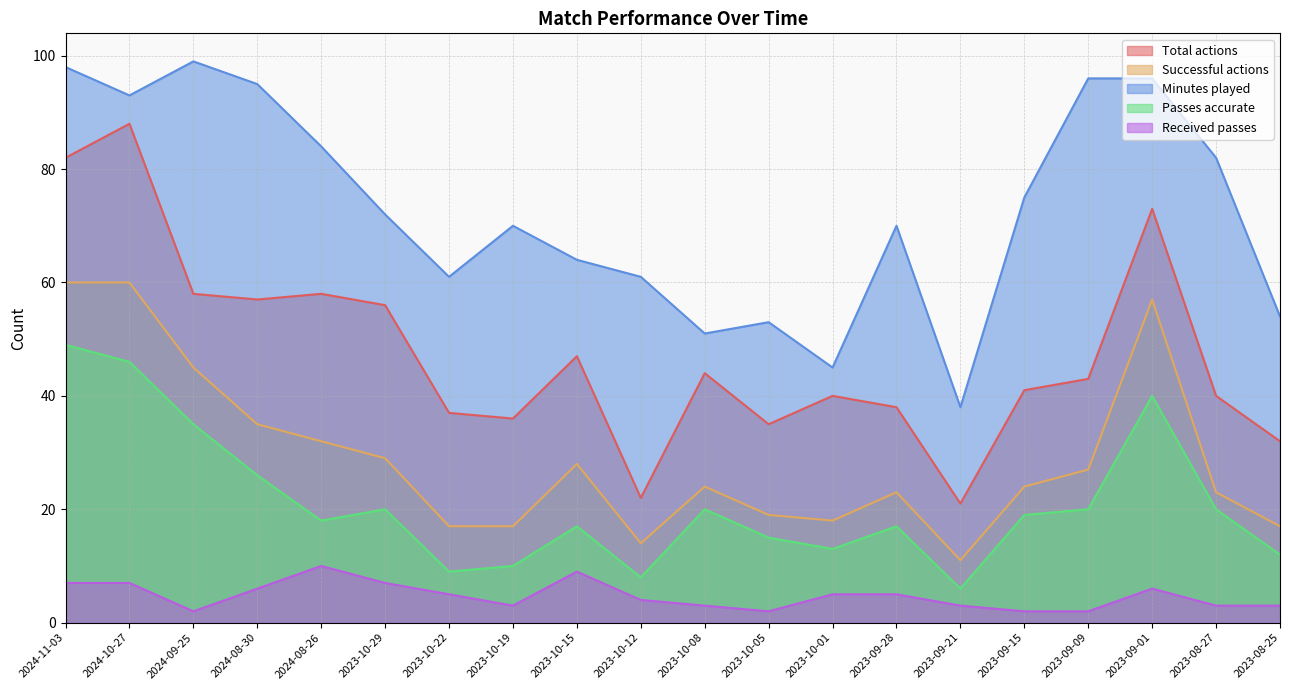

What is the label of the 9th point from the left?

2023-10-15